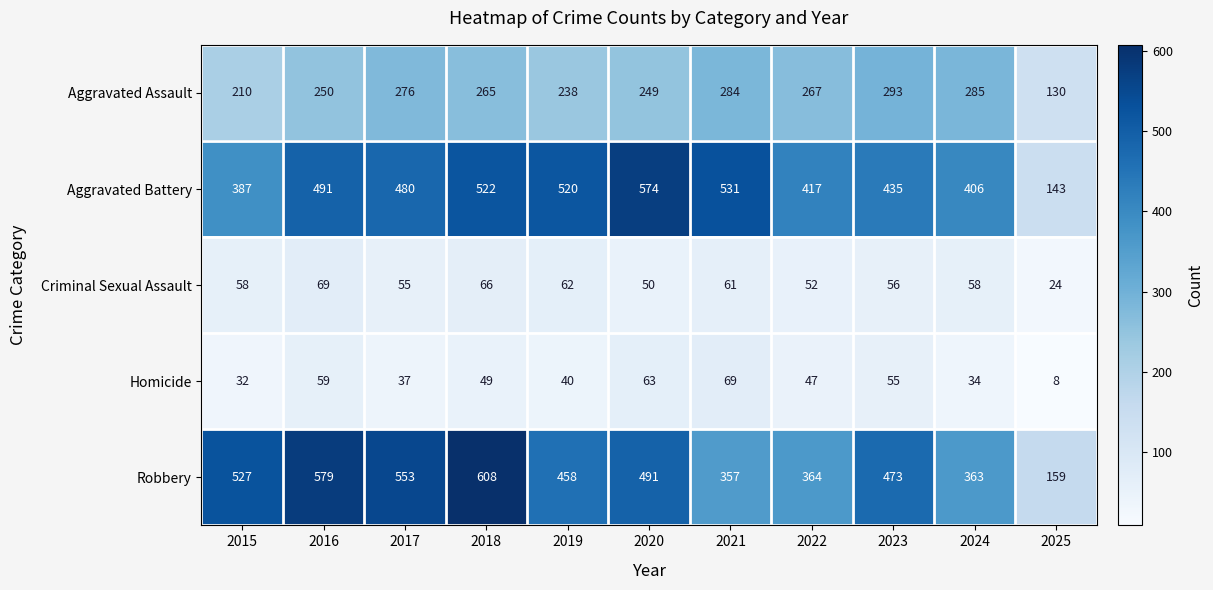

What value does the Aggravated Assault series have at 2024?

285